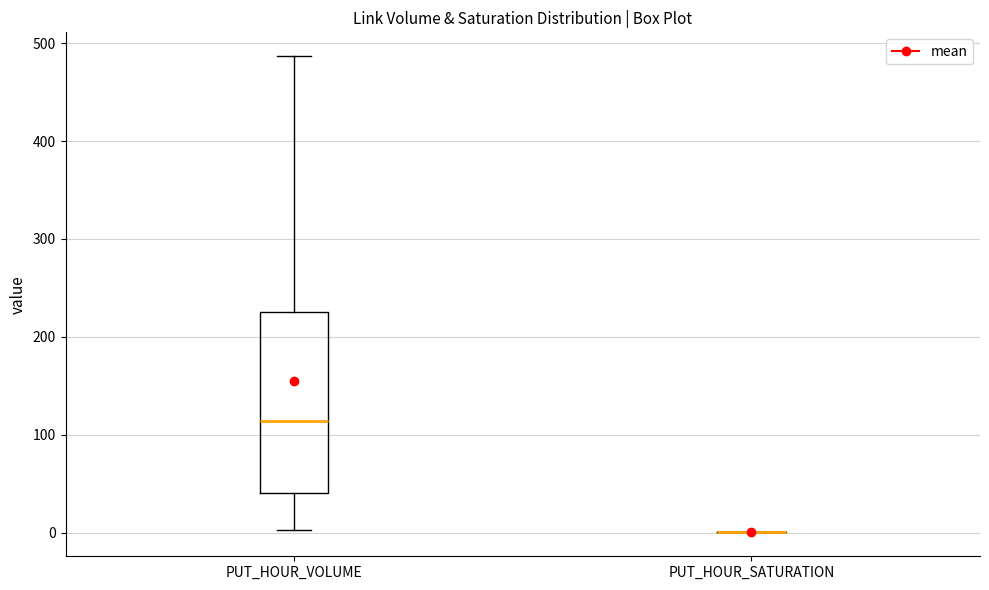

Reading left to right, read every box against the y-axis: the position of its median line, the range the box covers, and the ends of its whiskers. The values are not printed on the chart, so give them approximately, as read against the axis.

PUT_HOUR_VOLUME: median 110, box 40 to 230, whiskers 0 to 490
PUT_HOUR_SATURATION: box collapsed to a line at 0, whiskers 0 to 0